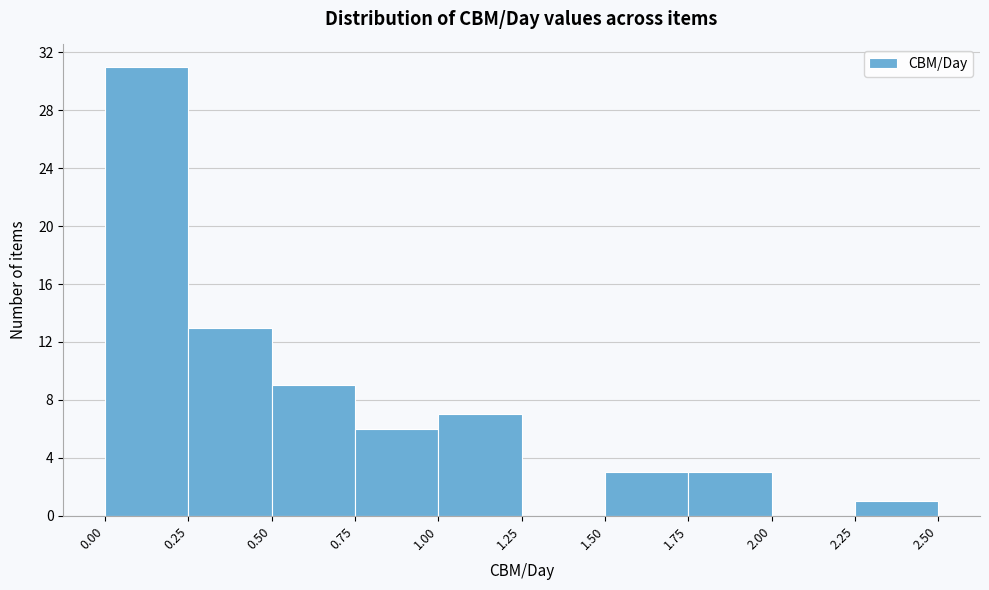

Which range on the x-axis has the tallest bar?

0.00 to 0.25